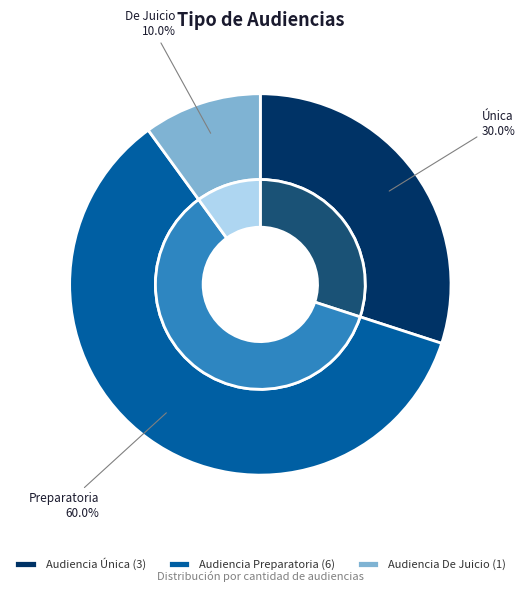

Rank the categories by value from highest to lowest.

Audiencia Preparatoria, Audiencia Única, Audiencia De Juicio